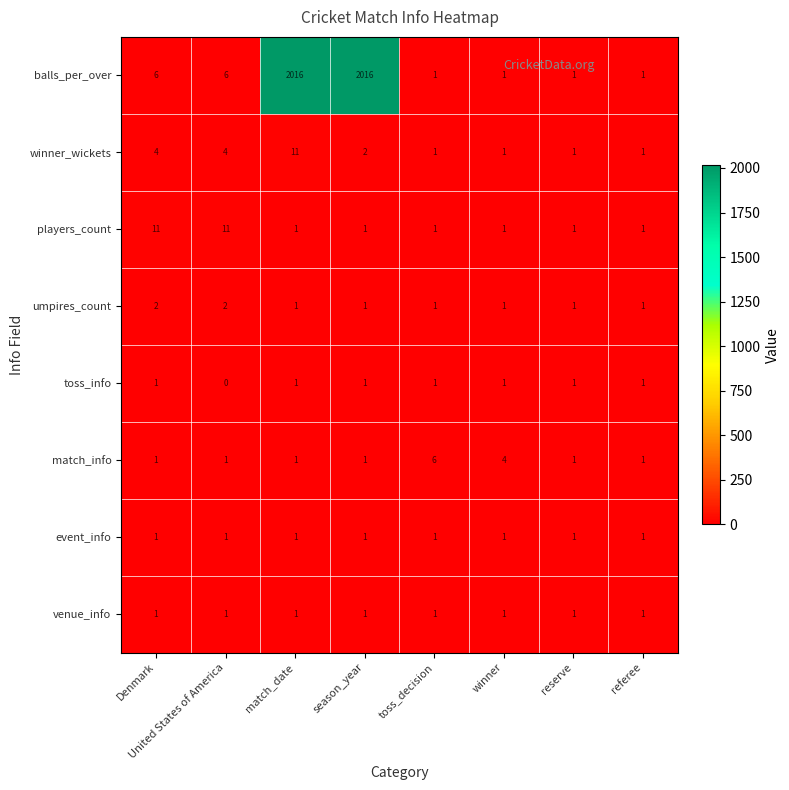

What is the sum of all winner_wickets values?

25